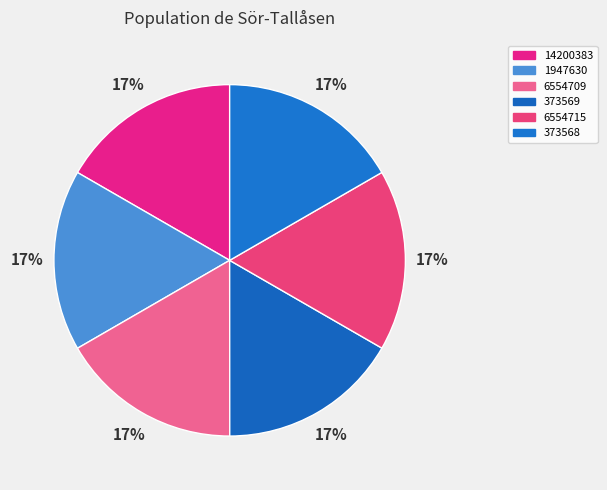

Count the number of slices in the pie.

6